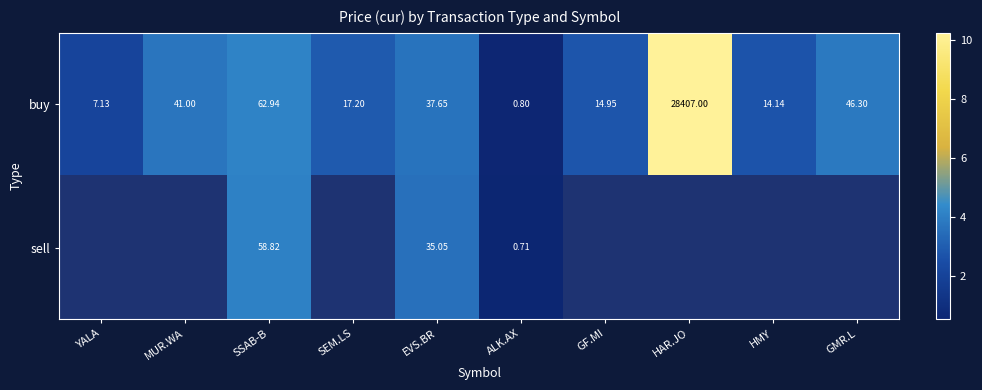

What is the total value across all series at ALK.AX?

1.5